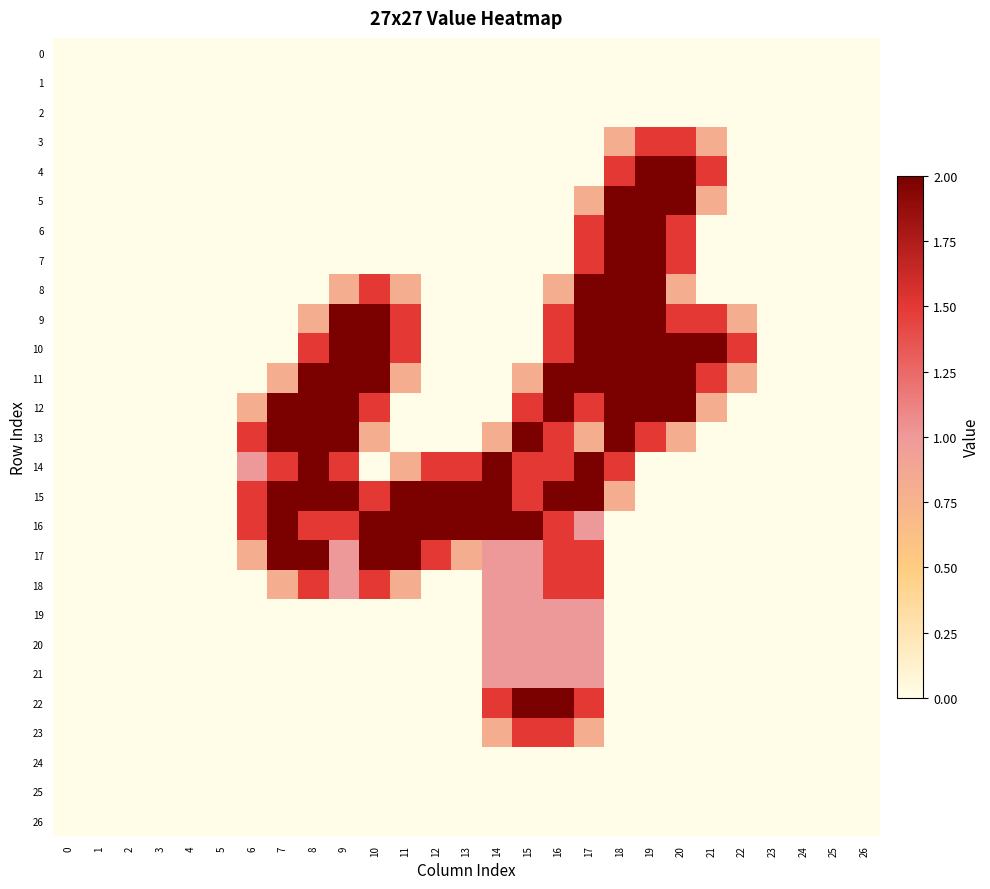

Reading left to right, what are all the values shown in this chart?

row_0: 0.0	0.0	0.0	0.0	0.0	0.0	0.0	0.0	0.0	0.0	0.0	0.0	0.0	0.0	0.0	0.0	0.0	0.0	0.0	0.0	0.0	0.0	0.0	0.0	0.0	0.0	0.0
row_1: 0.0	0.0	0.0	0.0	0.0	0.0	0.0	0.0	0.0	0.0	0.0	0.0	0.0	0.0	0.0	0.0	0.0	0.0	0.0	0.0	0.0	0.0	0.0	0.0	0.0	0.0	0.0
row_2: 0.0	0.0	0.0	0.0	0.0	0.0	0.0	0.0	0.0	0.0	0.0	0.0	0.0	0.0	0.0	0.0	0.0	0.0	0.0	0.0	0.0	0.0	0.0	0.0	0.0	0.0	0.0
row_3: 0.0	0.0	0.0	0.0	0.0	0.0	0.0	0.0	0.0	0.0	0.0	0.0	0.0	0.0	0.0	0.0	0.0	0.0	0.8	1.5	1.5	0.8	0.0	0.0	0.0	0.0	0.0
row_4: 0.0	0.0	0.0	0.0	0.0	0.0	0.0	0.0	0.0	0.0	0.0	0.0	0.0	0.0	0.0	0.0	0.0	0.0	1.5	2.0	2.0	1.5	0.0	0.0	0.0	0.0	0.0
row_5: 0.0	0.0	0.0	0.0	0.0	0.0	0.0	0.0	0.0	0.0	0.0	0.0	0.0	0.0	0.0	0.0	0.0	0.8	2.0	2.0	2.0	0.8	0.0	0.0	0.0	0.0	0.0
row_6: 0.0	0.0	0.0	0.0	0.0	0.0	0.0	0.0	0.0	0.0	0.0	0.0	0.0	0.0	0.0	0.0	0.0	1.5	2.0	2.0	1.5	0.0	0.0	0.0	0.0	0.0	0.0
row_7: 0.0	0.0	0.0	0.0	0.0	0.0	0.0	0.0	0.0	0.0	0.0	0.0	0.0	0.0	0.0	0.0	0.0	1.5	2.0	2.0	1.5	0.0	0.0	0.0	0.0	0.0	0.0
row_8: 0.0	0.0	0.0	0.0	0.0	0.0	0.0	0.0	0.0	0.8	1.5	0.8	0.0	0.0	0.0	0.0	0.8	2.0	2.0	2.0	0.8	0.0	0.0	0.0	0.0	0.0	0.0
row_9: 0.0	0.0	0.0	0.0	0.0	0.0	0.0	0.0	0.8	2.0	2.0	1.5	0.0	0.0	0.0	0.0	1.5	2.0	2.0	2.0	1.5	1.5	0.8	0.0	0.0	0.0	0.0
row_10: 0.0	0.0	0.0	0.0	0.0	0.0	0.0	0.0	1.5	2.0	2.0	1.5	0.0	0.0	0.0	0.0	1.5	2.0	2.0	2.0	2.0	2.0	1.5	0.0	0.0	0.0	0.0
row_11: 0.0	0.0	0.0	0.0	0.0	0.0	0.0	0.8	2.0	2.0	2.0	0.8	0.0	0.0	0.0	0.8	2.0	2.0	2.0	2.0	2.0	1.5	0.8	0.0	0.0	0.0	0.0
row_12: 0.0	0.0	0.0	0.0	0.0	0.0	0.8	2.0	2.0	2.0	1.5	0.0	0.0	0.0	0.0	1.5	2.0	1.5	2.0	2.0	2.0	0.8	0.0	0.0	0.0	0.0	0.0
row_13: 0.0	0.0	0.0	0.0	0.0	0.0	1.5	2.0	2.0	2.0	0.8	0.0	0.0	0.0	0.8	2.0	1.5	0.8	2.0	1.5	0.8	0.0	0.0	0.0	0.0	0.0	0.0
row_14: 0.0	0.0	0.0	0.0	0.0	0.0	1.0	1.5	2.0	1.5	0.0	0.8	1.5	1.5	2.0	1.5	1.5	2.0	1.5	0.0	0.0	0.0	0.0	0.0	0.0	0.0	0.0
row_15: 0.0	0.0	0.0	0.0	0.0	0.0	1.5	2.0	2.0	2.0	1.5	2.0	2.0	2.0	2.0	1.5	2.0	2.0	0.8	0.0	0.0	0.0	0.0	0.0	0.0	0.0	0.0
row_16: 0.0	0.0	0.0	0.0	0.0	0.0	1.5	2.0	1.5	1.5	2.0	2.0	2.0	2.0	2.0	2.0	1.5	1.0	0.0	0.0	0.0	0.0	0.0	0.0	0.0	0.0	0.0
row_17: 0.0	0.0	0.0	0.0	0.0	0.0	0.8	2.0	2.0	1.0	2.0	2.0	1.5	0.8	1.0	1.0	1.5	1.5	0.0	0.0	0.0	0.0	0.0	0.0	0.0	0.0	0.0
row_18: 0.0	0.0	0.0	0.0	0.0	0.0	0.0	0.8	1.5	1.0	1.5	0.8	0.0	0.0	1.0	1.0	1.5	1.5	0.0	0.0	0.0	0.0	0.0	0.0	0.0	0.0	0.0
row_19: 0.0	0.0	0.0	0.0	0.0	0.0	0.0	0.0	0.0	0.0	0.0	0.0	0.0	0.0	1.0	1.0	1.0	1.0	0.0	0.0	0.0	0.0	0.0	0.0	0.0	0.0	0.0
row_20: 0.0	0.0	0.0	0.0	0.0	0.0	0.0	0.0	0.0	0.0	0.0	0.0	0.0	0.0	1.0	1.0	1.0	1.0	0.0	0.0	0.0	0.0	0.0	0.0	0.0	0.0	0.0
row_21: 0.0	0.0	0.0	0.0	0.0	0.0	0.0	0.0	0.0	0.0	0.0	0.0	0.0	0.0	1.0	1.0	1.0	1.0	0.0	0.0	0.0	0.0	0.0	0.0	0.0	0.0	0.0
row_22: 0.0	0.0	0.0	0.0	0.0	0.0	0.0	0.0	0.0	0.0	0.0	0.0	0.0	0.0	1.5	2.0	2.0	1.5	0.0	0.0	0.0	0.0	0.0	0.0	0.0	0.0	0.0
row_23: 0.0	0.0	0.0	0.0	0.0	0.0	0.0	0.0	0.0	0.0	0.0	0.0	0.0	0.0	0.8	1.5	1.5	0.8	0.0	0.0	0.0	0.0	0.0	0.0	0.0	0.0	0.0
row_24: 0.0	0.0	0.0	0.0	0.0	0.0	0.0	0.0	0.0	0.0	0.0	0.0	0.0	0.0	0.0	0.0	0.0	0.0	0.0	0.0	0.0	0.0	0.0	0.0	0.0	0.0	0.0
row_25: 0.0	0.0	0.0	0.0	0.0	0.0	0.0	0.0	0.0	0.0	0.0	0.0	0.0	0.0	0.0	0.0	0.0	0.0	0.0	0.0	0.0	0.0	0.0	0.0	0.0	0.0	0.0
row_26: 0.0	0.0	0.0	0.0	0.0	0.0	0.0	0.0	0.0	0.0	0.0	0.0	0.0	0.0	0.0	0.0	0.0	0.0	0.0	0.0	0.0	0.0	0.0	0.0	0.0	0.0	0.0